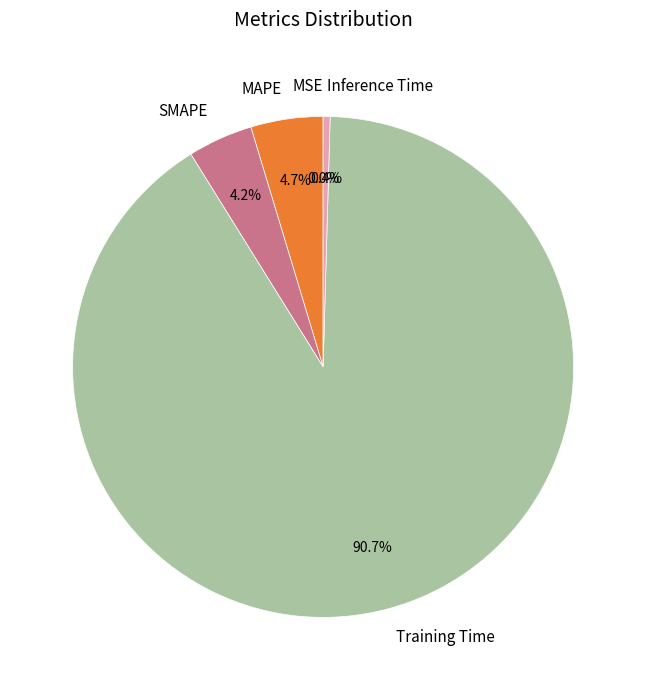

To the nearest percent, what is the average slice percentage?

20%